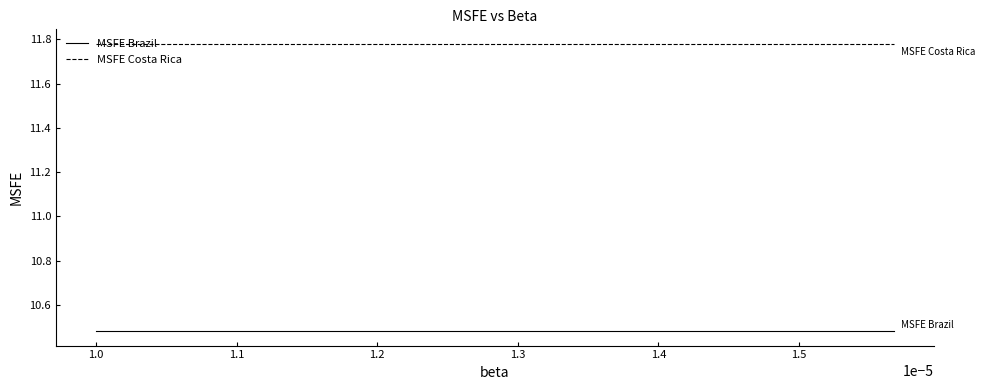

Which series has the largest total across all categories?

MSFE Costa Rica